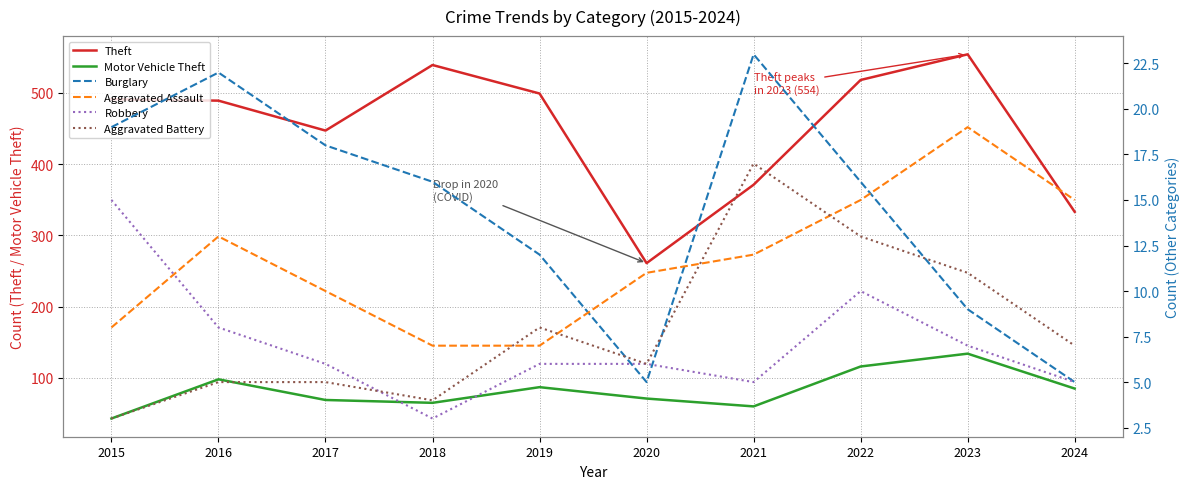

What is the difference between the Burglary values at 2022 and 2024?

11